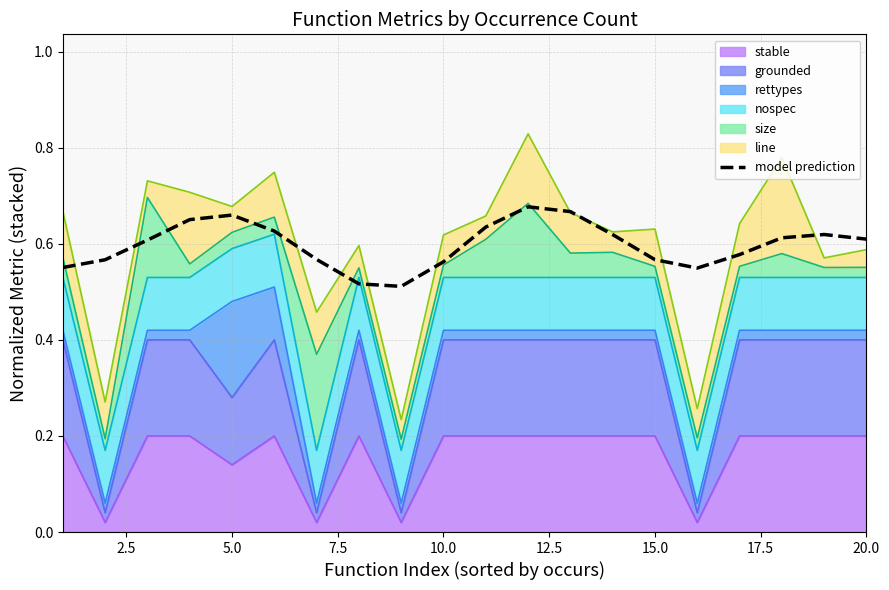

True or false: the data shows 0.2 at 2.5.

False